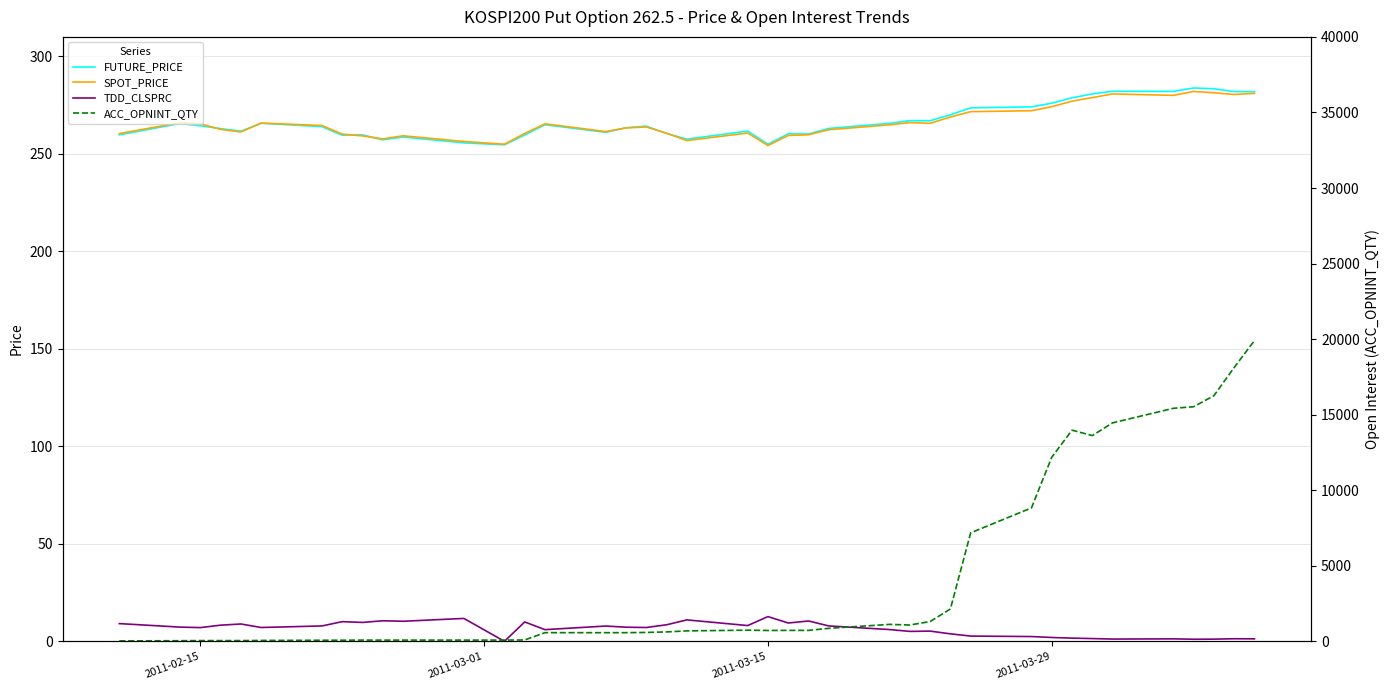

Which series has the widest spread of values?

ACC_OPNINT_QTY